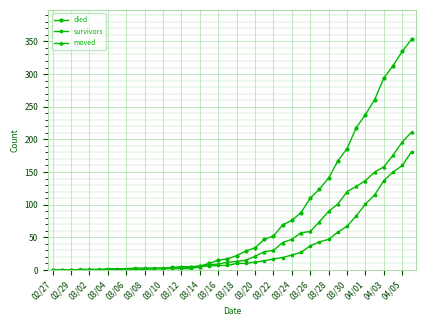

Which series has the widest spread of values?

died